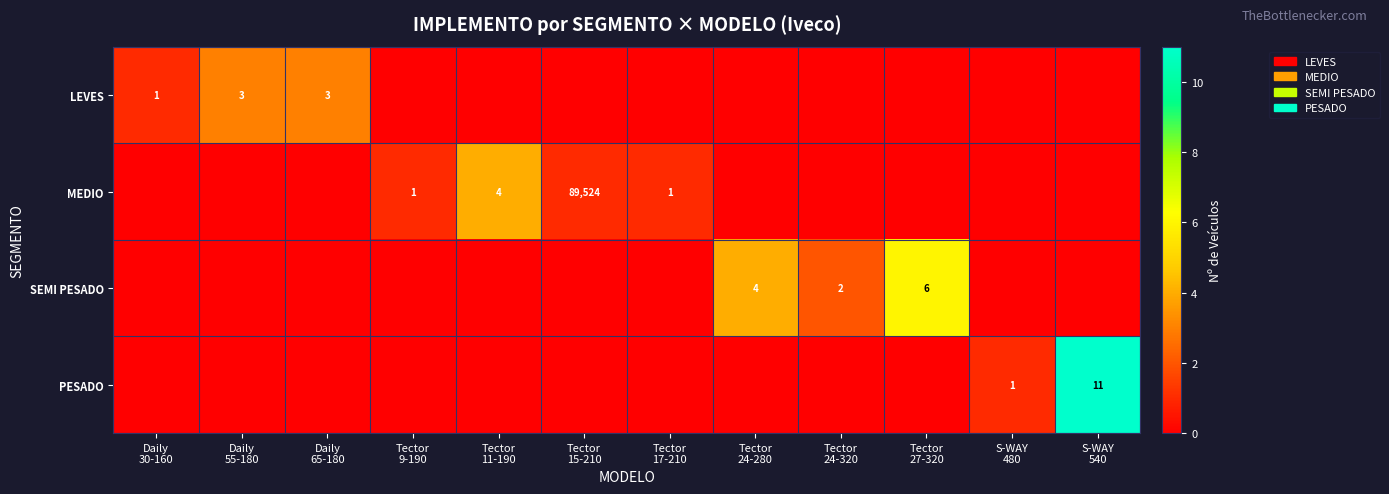

What is the average value of the SEMI PESADO series?

1